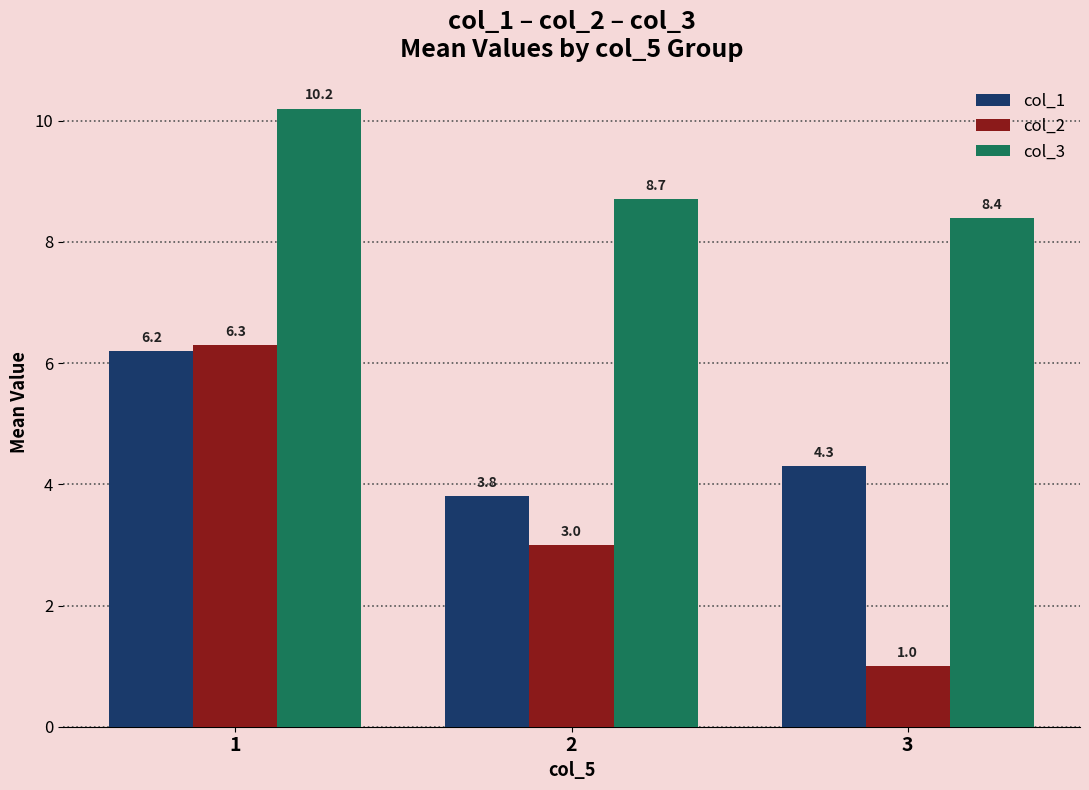

At which label does col_2 reach its minimum?

3